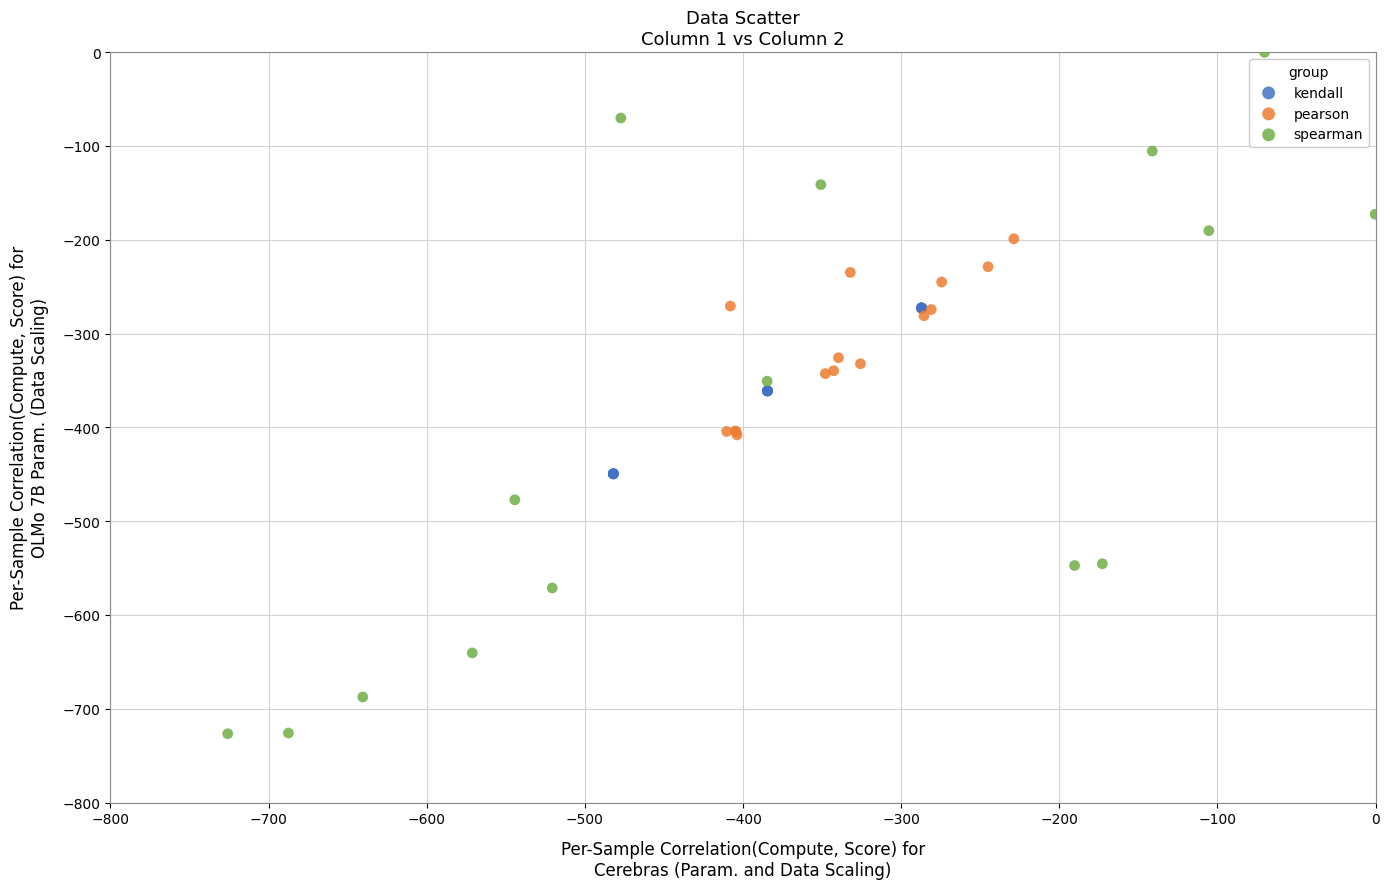

Which series reaches the maximum Y coordinate?

spearman